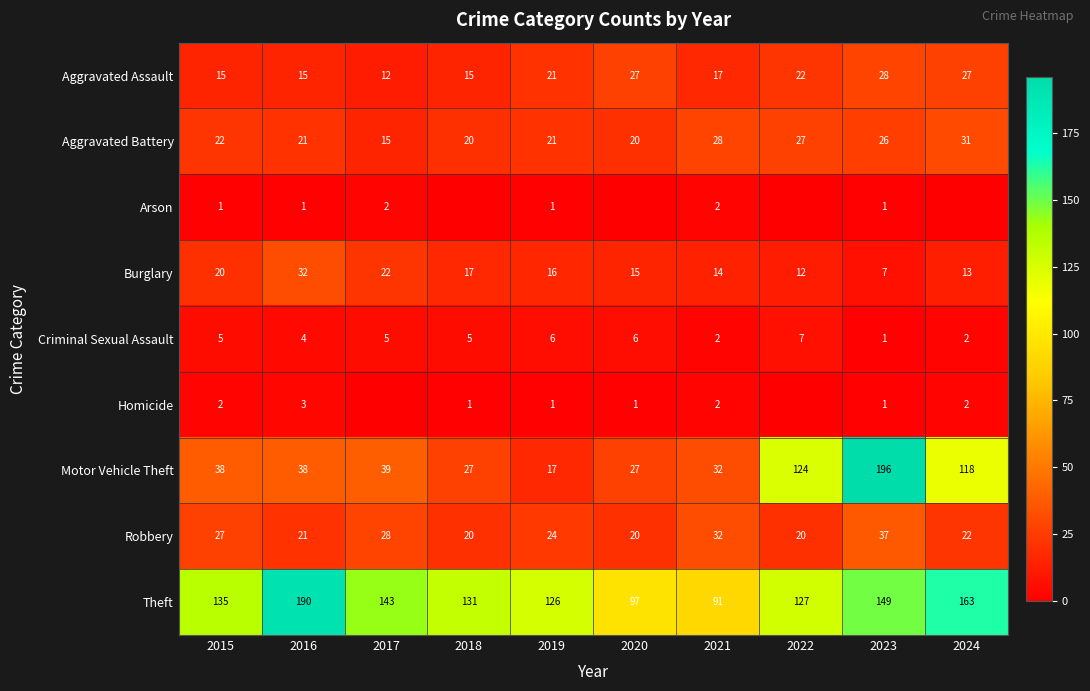

The Homicide series shows 1 at 2018. True or false?

True